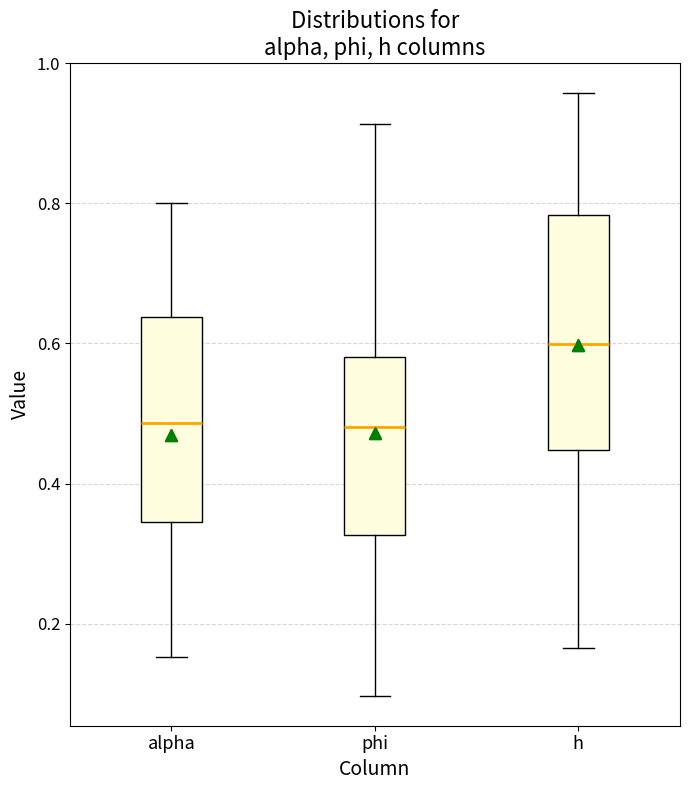

Reading left to right, read every box against the y-axis: the position of its median line, the range the box covers, and the ends of its whiskers. The values are not printed on the chart, so give them approximately, as read against the axis.

alpha: median 0.48, box 0.34 to 0.64, whiskers 0.16 to 0.80
phi: median 0.48, box 0.32 to 0.58, whiskers 0.10 to 0.92
h: median 0.60, box 0.44 to 0.78, whiskers 0.16 to 0.96